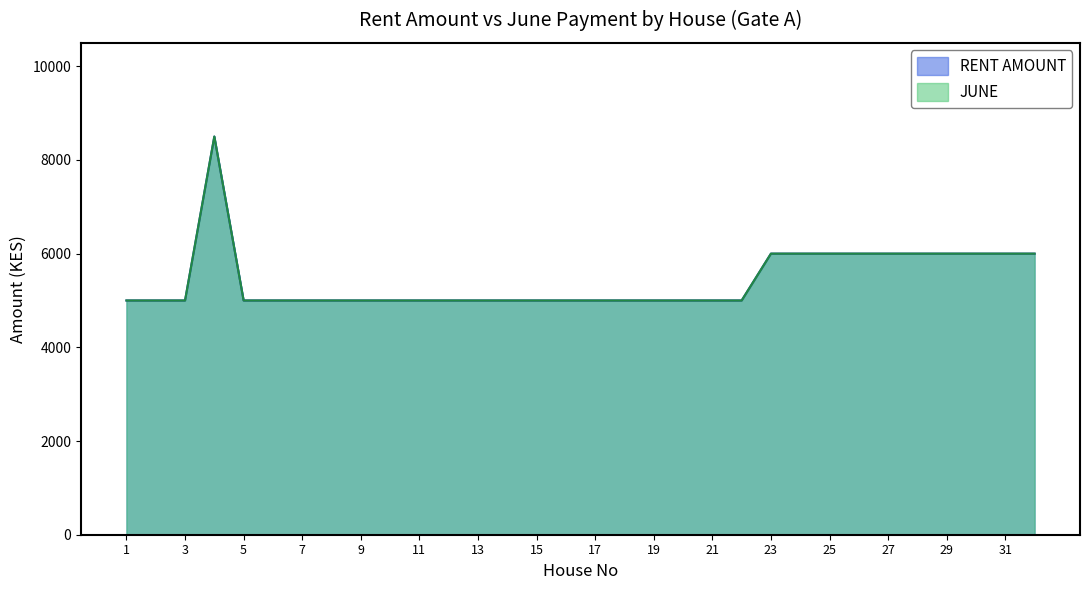

Reading left to right, extract all data points from this chart.

Gate A: 1=5000	2=5000	3=5000	4=8500	5=5000	6=5000	7=5000	8=5000	9=5000	10=5000	11=5000	12=5000	13=5000	14=5000	15=5000	16=5000	17=5000	18=5000	19=5000	20=5000	21=5000	22=5000	23=6000	24=6000	25=6000	26=6000	27=6000	28=6000	29=6000	30=6000	31=6000	32=6000
Gate A - June Paid: 1=5000	2=5000	3=5000	4=8500	5=5000	6=5000	7=5000	8=5000	9=5000	10=5000	11=5000	12=5000	13=5000	14=5000	15=5000	16=5000	17=5000	18=5000	19=5000	20=5000	21=5000	22=5000	23=6000	24=6000	25=6000	26=6000	27=6000	28=6000	29=6000	30=6000	31=6000	32=6000